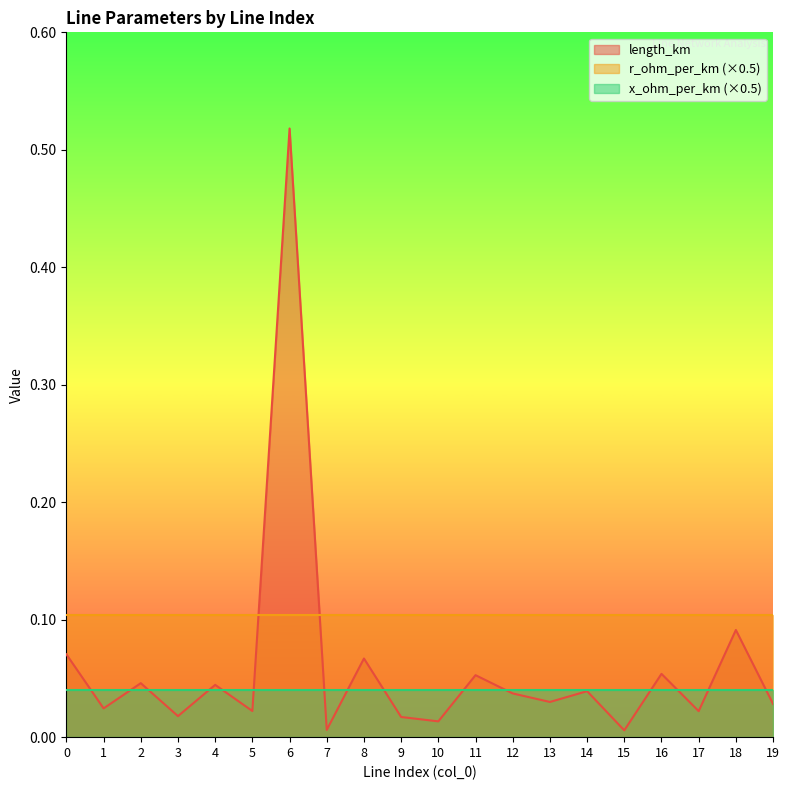

True or false: length_km has more than 1 interior local peaks.

True